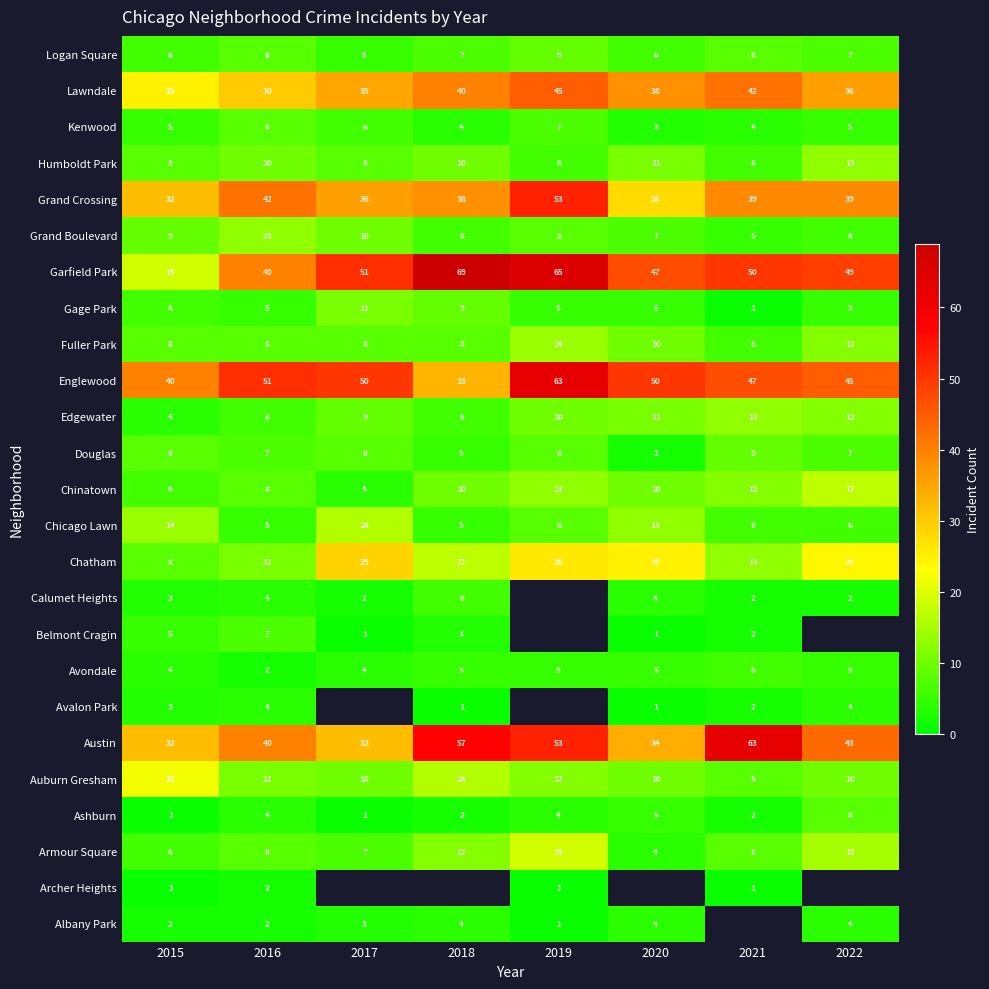

What is the difference between the second highest and minimum values in the Chatham series?

18